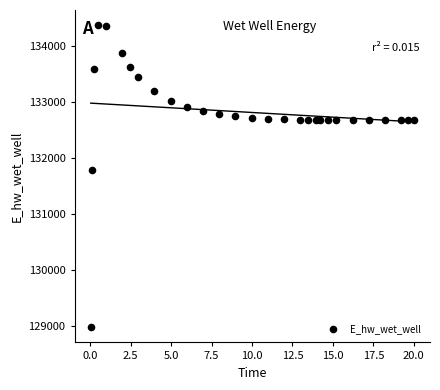

What is the range of Y values (max minus min)?

5397.9